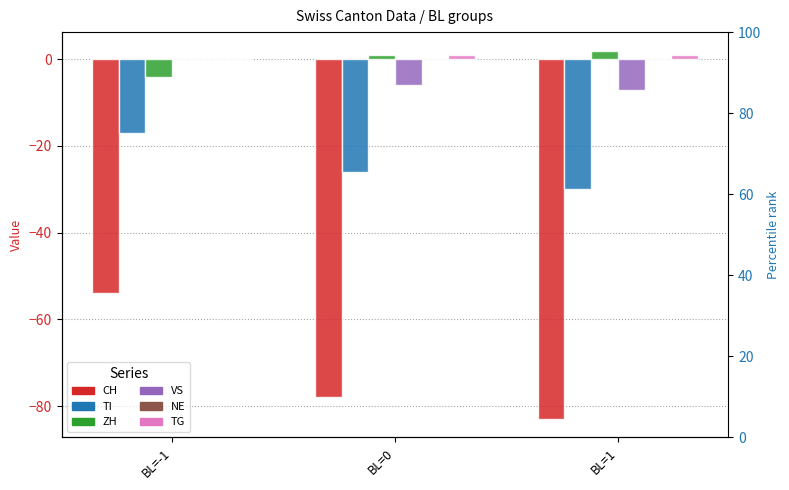

Is it true that VS equals -7 at BL=1?

True